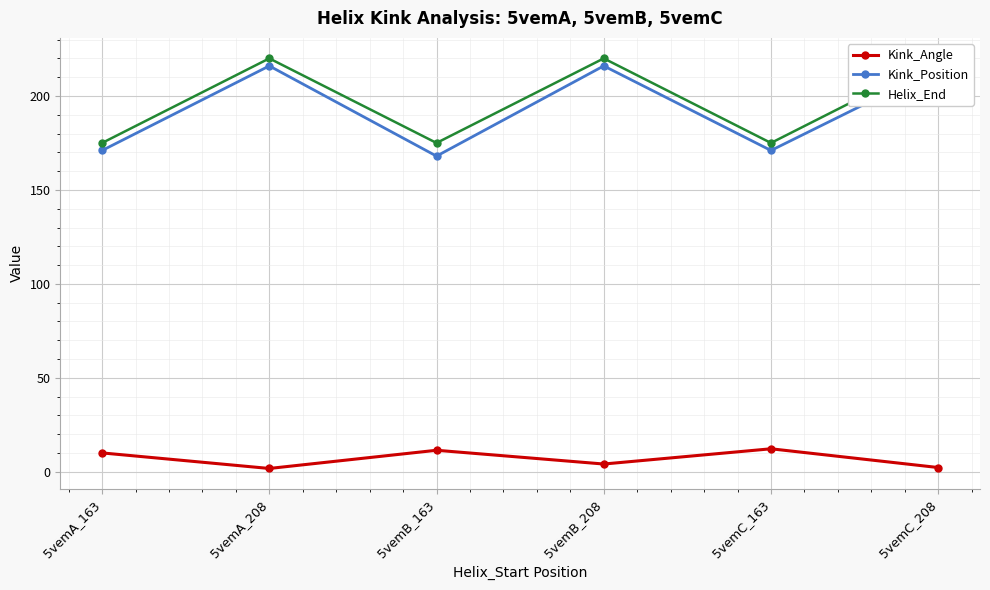

Which series has the largest range (max minus min)?

Kink_Position